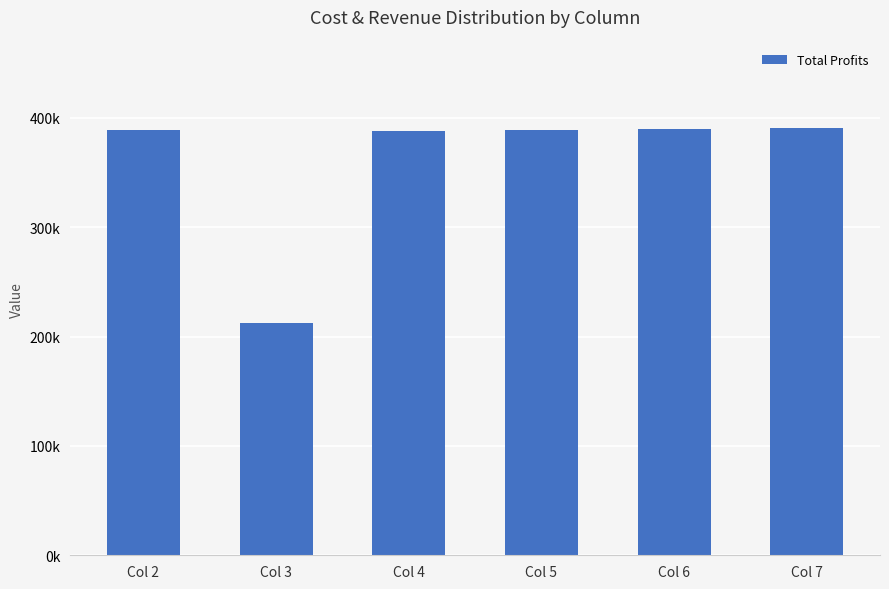

Which category has the highest value across all series?

Col 7